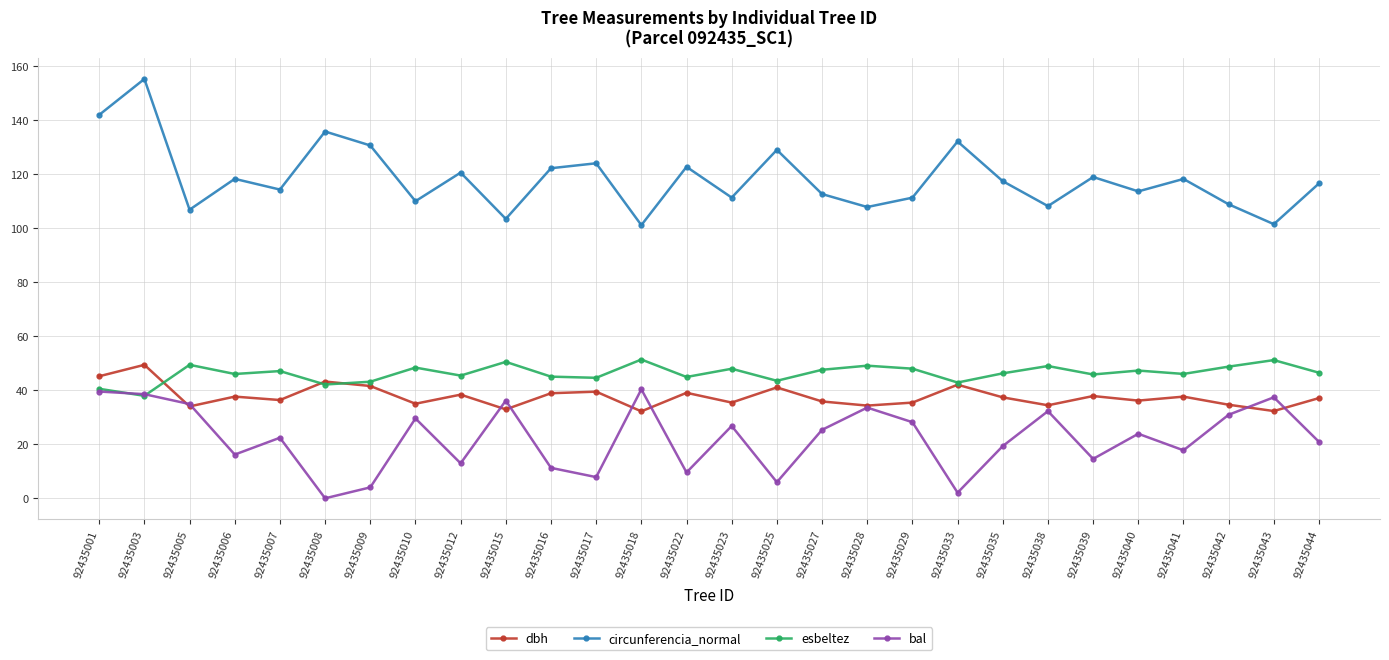

True or false: dbh has more than 2 interior local peaks.

True